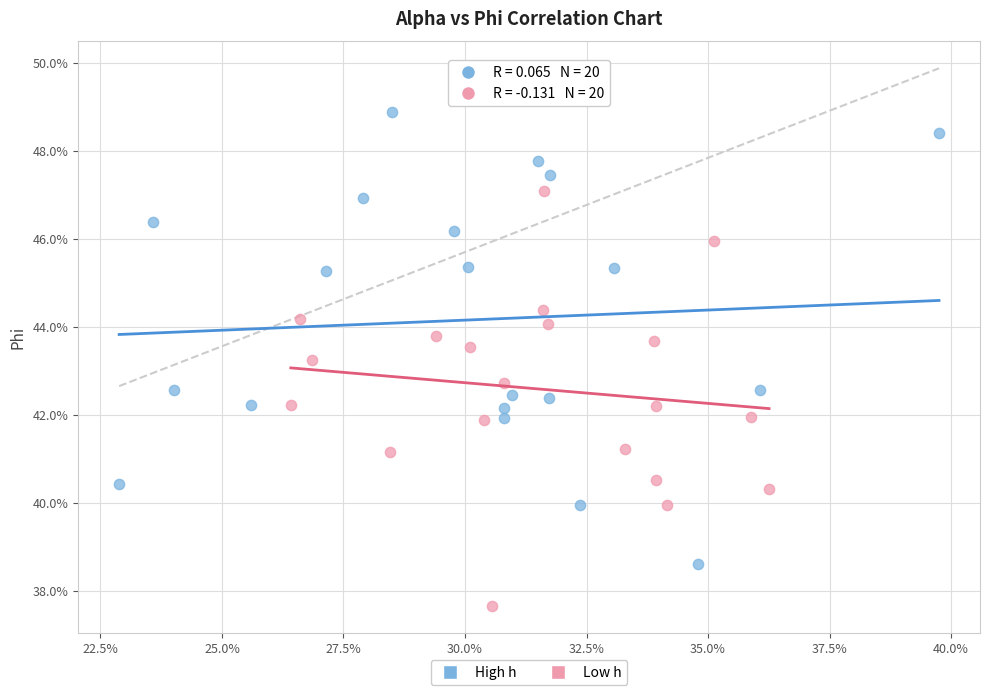

Which series has the largest Y range (max minus min)?

High h